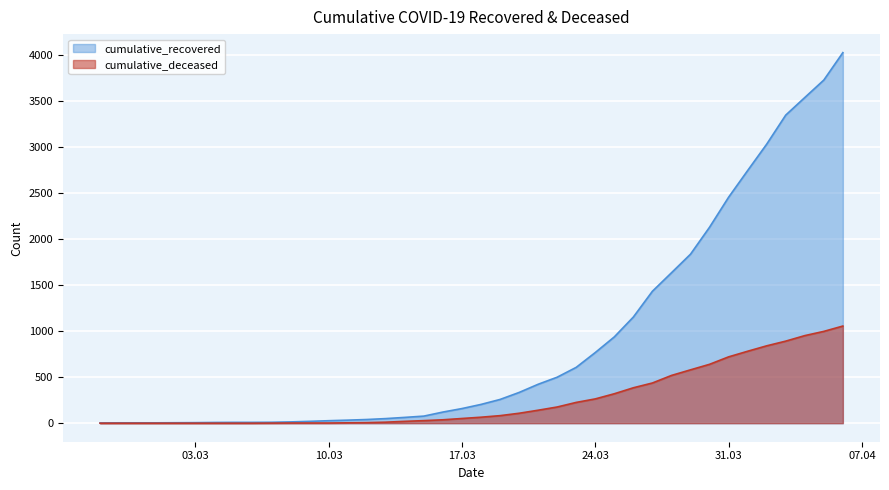

True or false: cumulative_recovered and cumulative_deceased intersect in this chart.

False